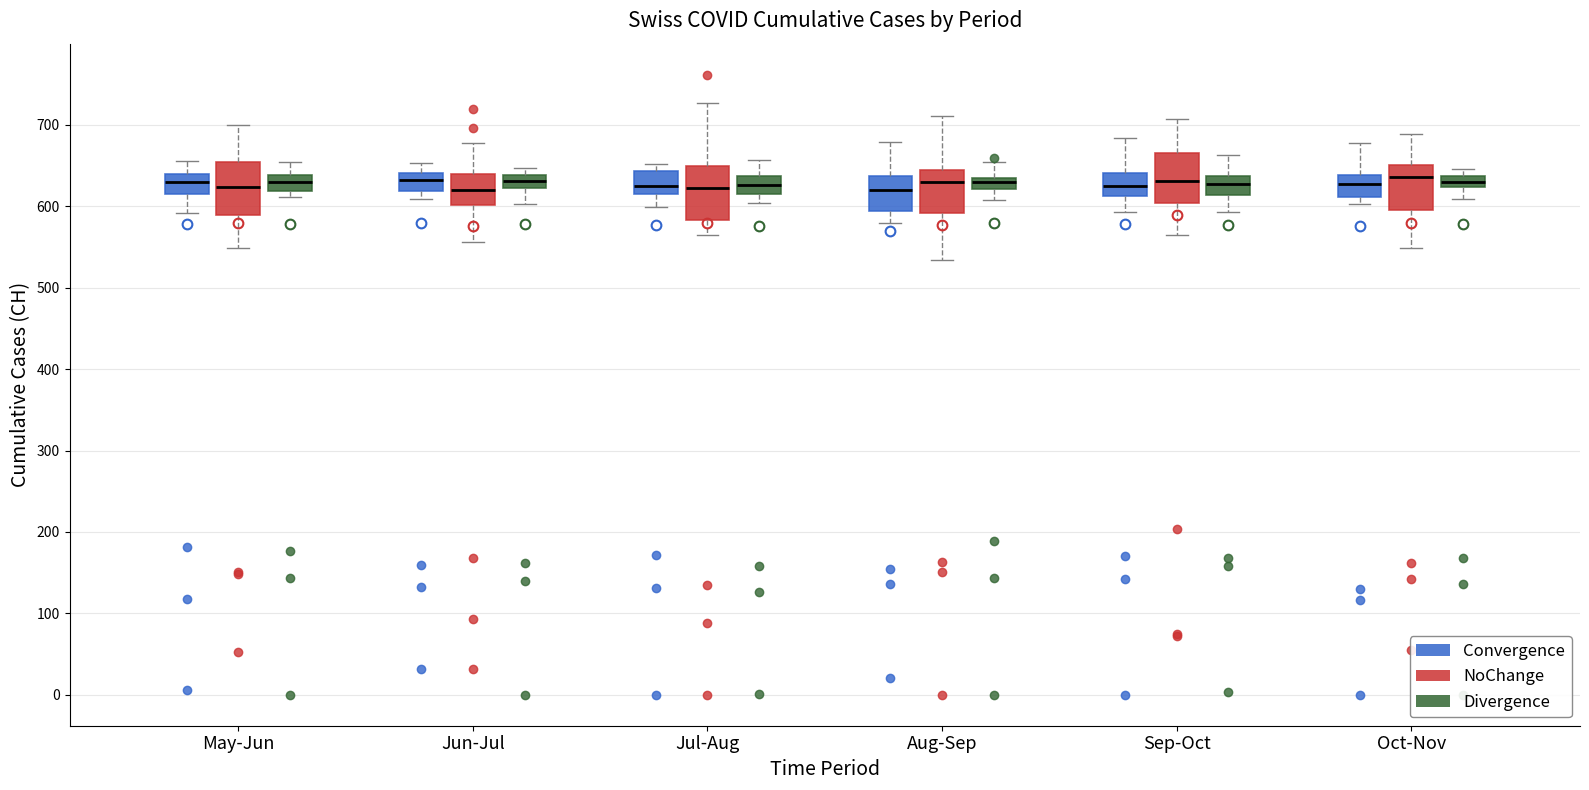

Where is the lower edge of the box for Aug-Sep (NoChange) on the y-axis? The values are not printed on the chart, so give them approximately, as read against the axis.

590